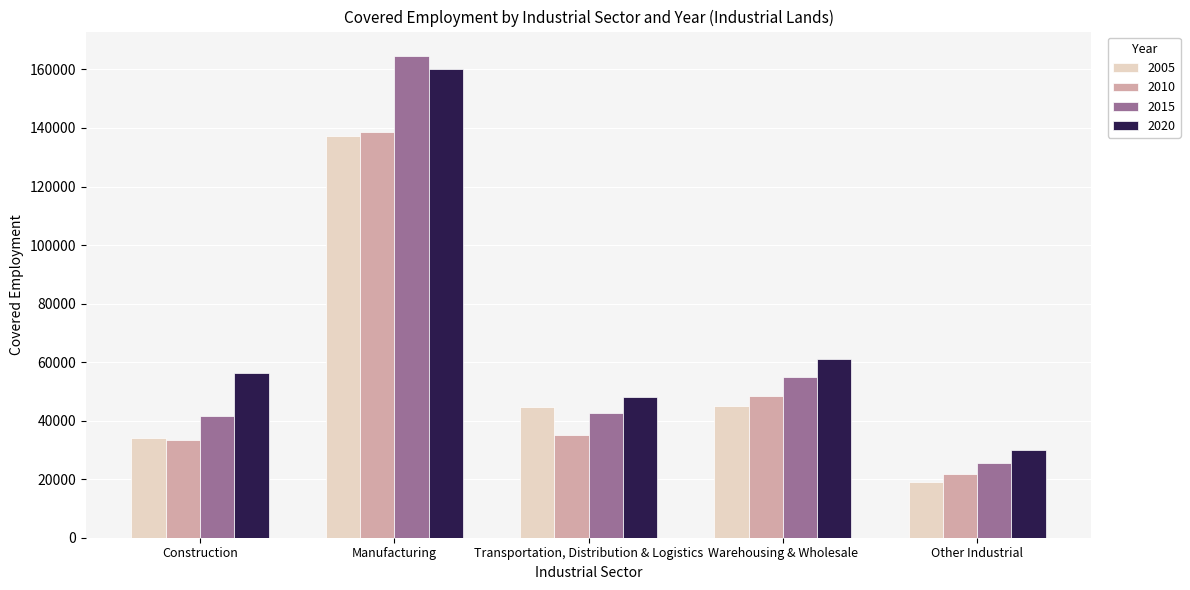

Which label corresponds to the largest value in the chart?

Manufacturing